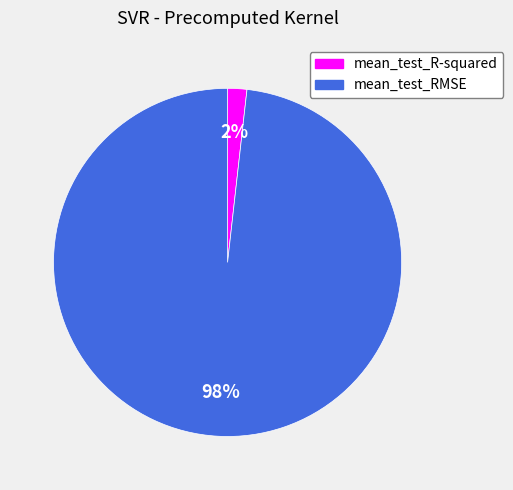

How many slices are in this pie chart?

2